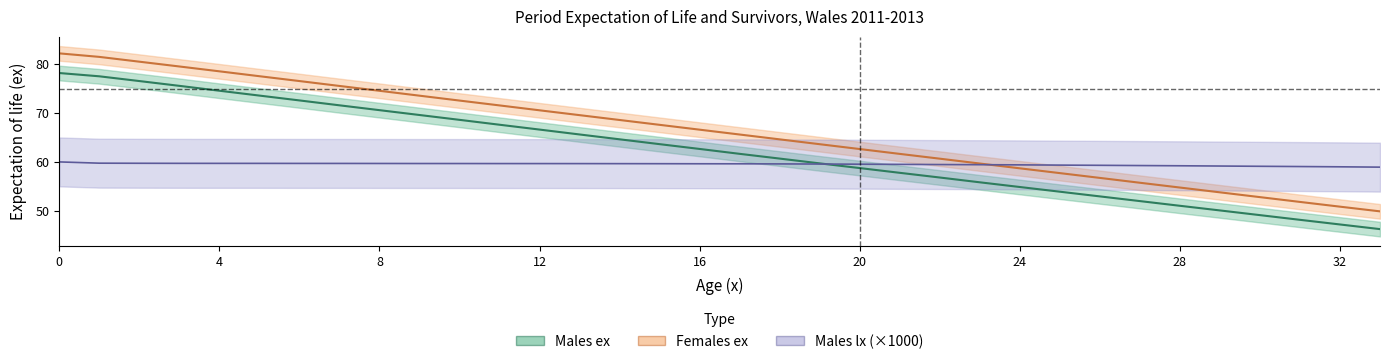

Reading right to left, what are all the values shown in this chart?

Males_ex: 46.3	47.2	48.2	49.1	50.1	51.0	52.0	53.0	53.9	54.9	55.8	56.8	57.8	58.7	59.7	60.7	61.6	62.6	63.6	64.6	65.6	66.6	67.6	68.6	69.6	70.6	71.6	72.6	73.6	74.5	75.5	76.5	77.5	78.2
Females_ex: 49.9	50.9	51.8	52.8	53.8	54.8	55.7	56.7	57.7	58.7	59.7	60.7	61.6	62.6	63.6	64.6	65.6	66.6	67.6	68.6	69.6	70.5	71.5	72.5	73.5	74.5	75.5	76.5	77.5	78.5	79.5	80.5	81.5	82.2
Males_lx: 58.9	59.0	59.1	59.1	59.2	59.2	59.3	59.3	59.3	59.4	59.4	59.5	59.5	59.5	59.6	59.6	59.6	59.6	59.6	59.6	59.7	59.7	59.7	59.7	59.7	59.7	59.7	59.7	59.7	59.7	59.7	59.7	59.7	60.0